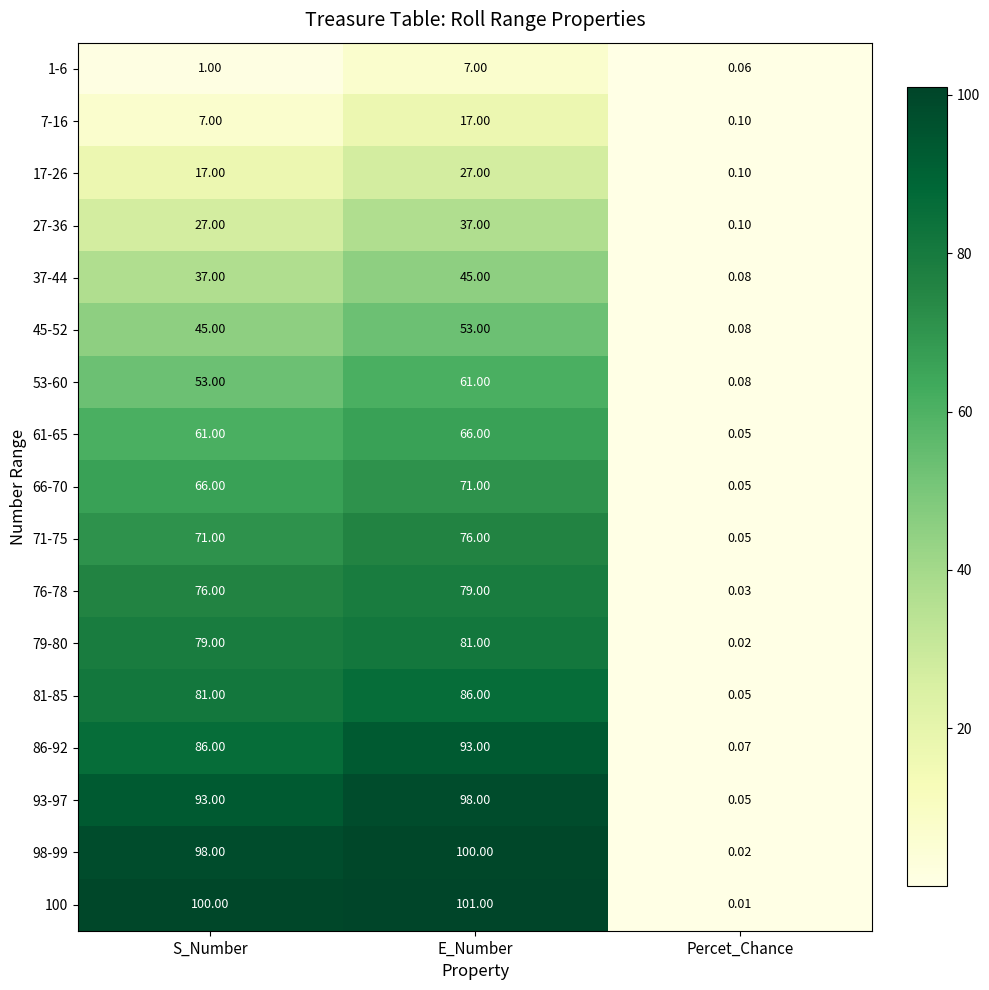

What is the difference between the highest and lowest values at S_Number?

99.0